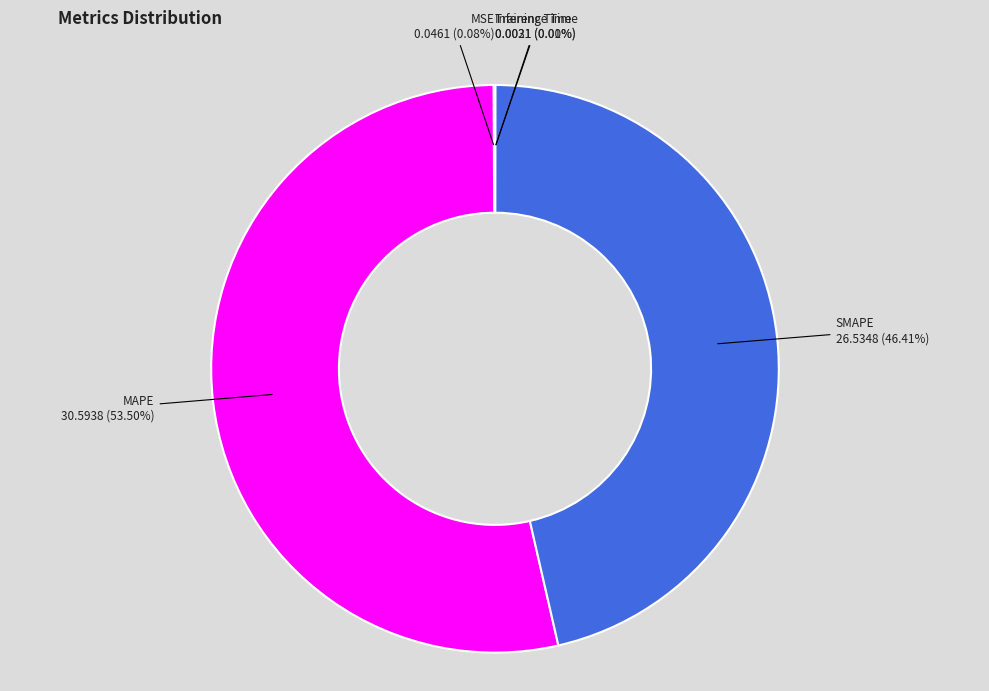

Is there a majority slice in this chart?

Yes